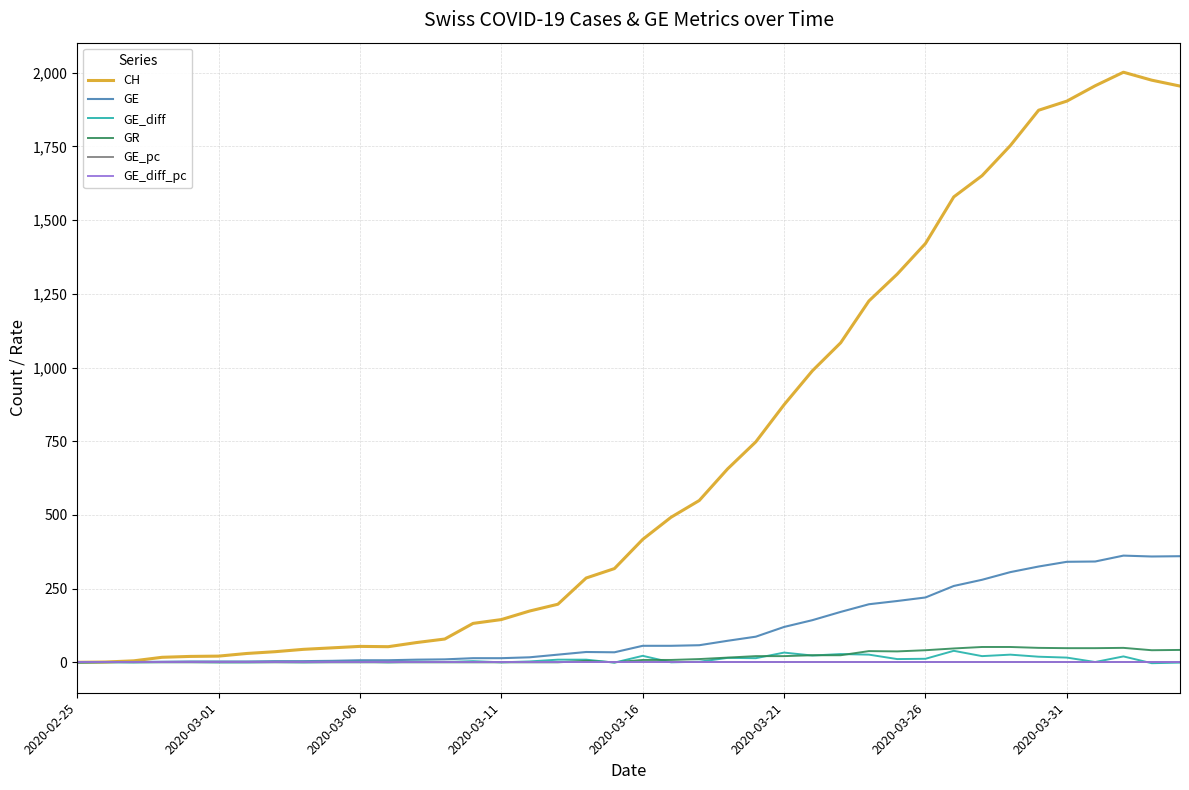

What is the maximum value for GE?

362.0